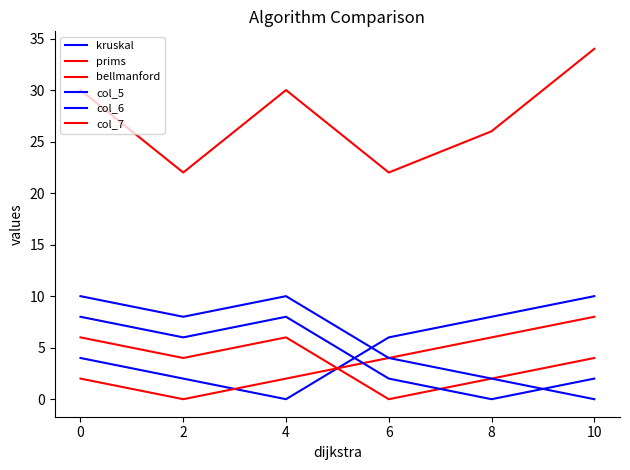

Between 6 and 2, which is larger?

6